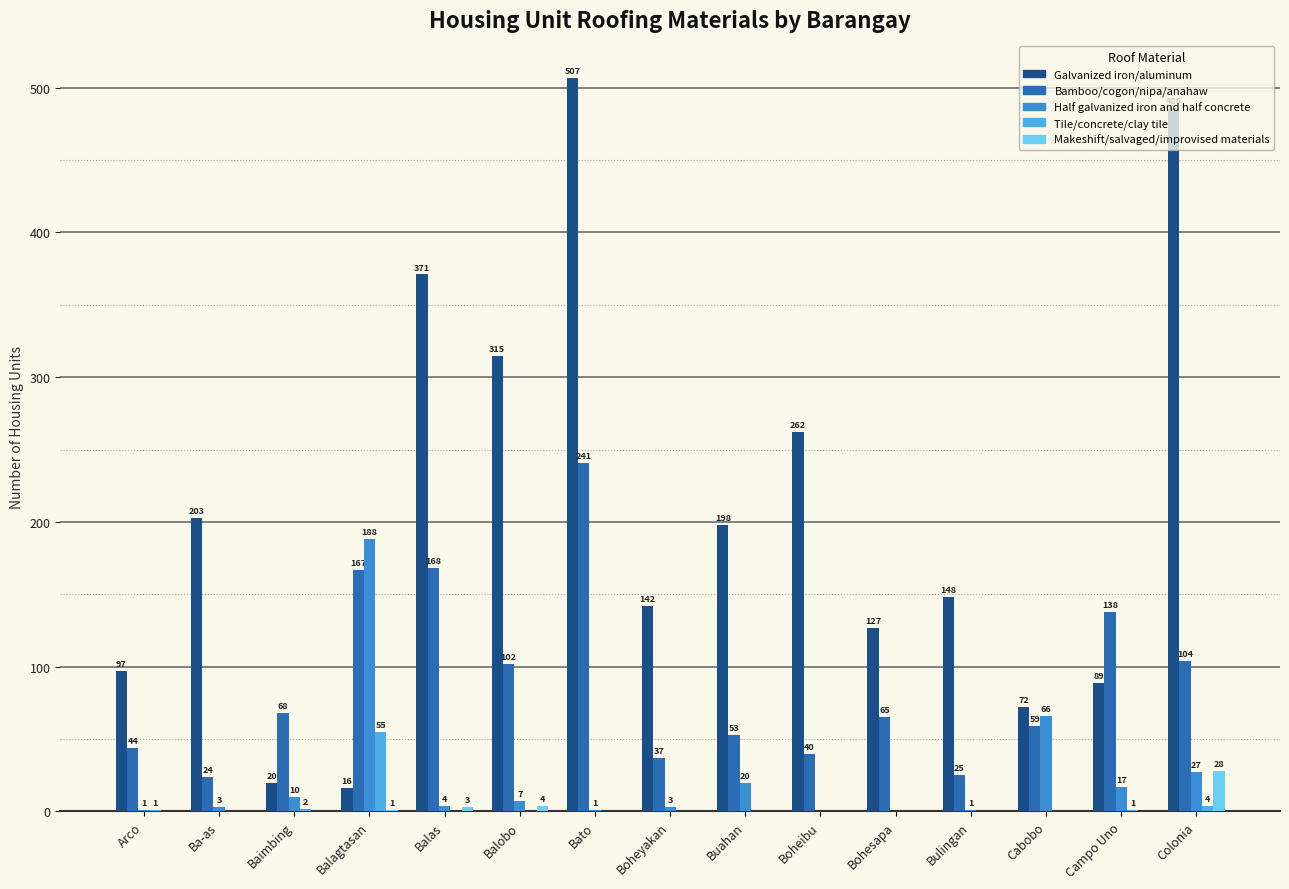

At which label is Bamboo/cogon/nipa/anahaw closest to 132?

Campo Uno